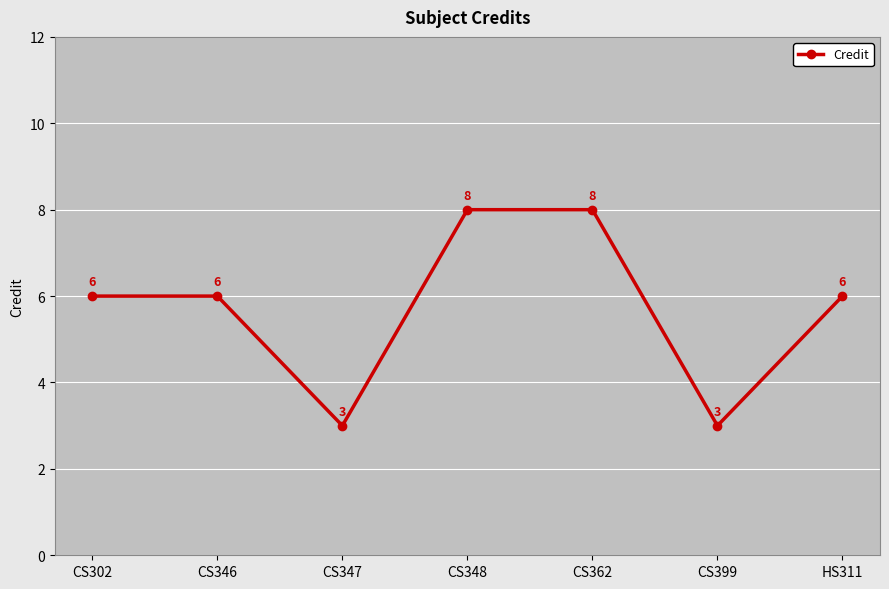

What is the maximum value shown in the chart?

8